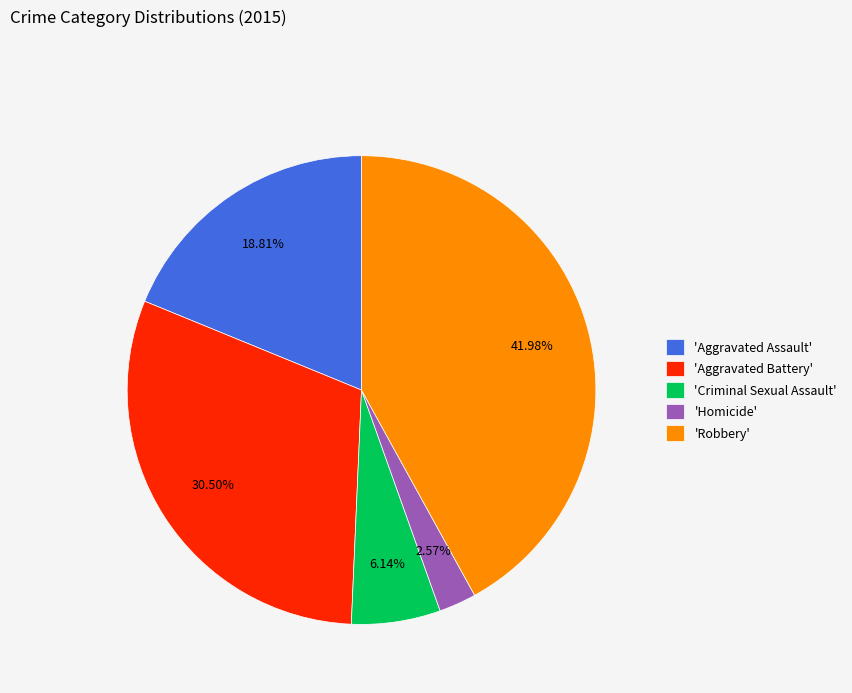

Do 'Aggravated Assault' and 'Homicide' together represent more than half of the pie?

No